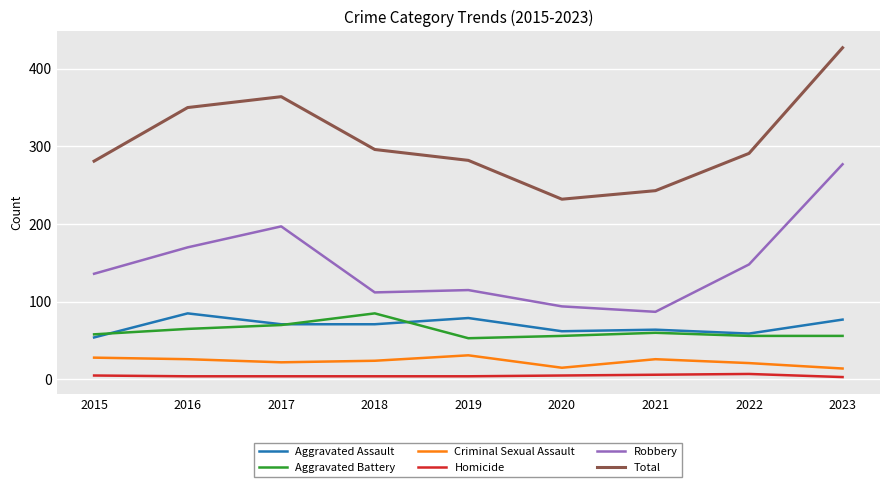

True or false: Total has a value of 243 at 2021.

True